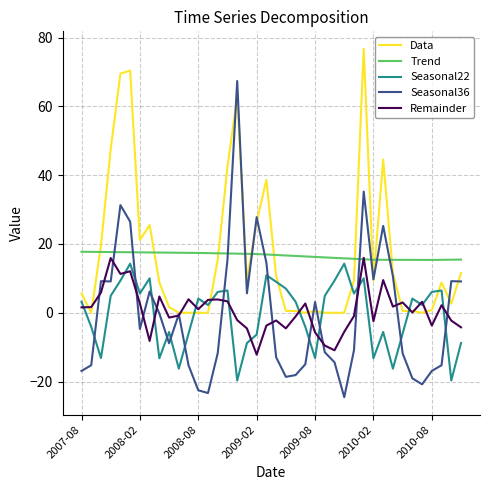

After their last crossing, which series has the higher values: Trend or Data?

Trend